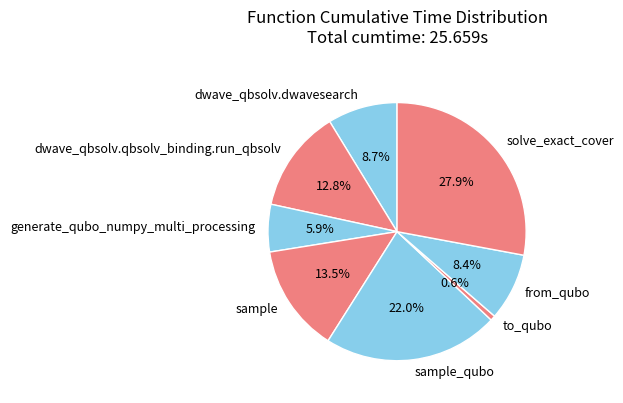

Is there any slice that represents more than half of the pie?

No